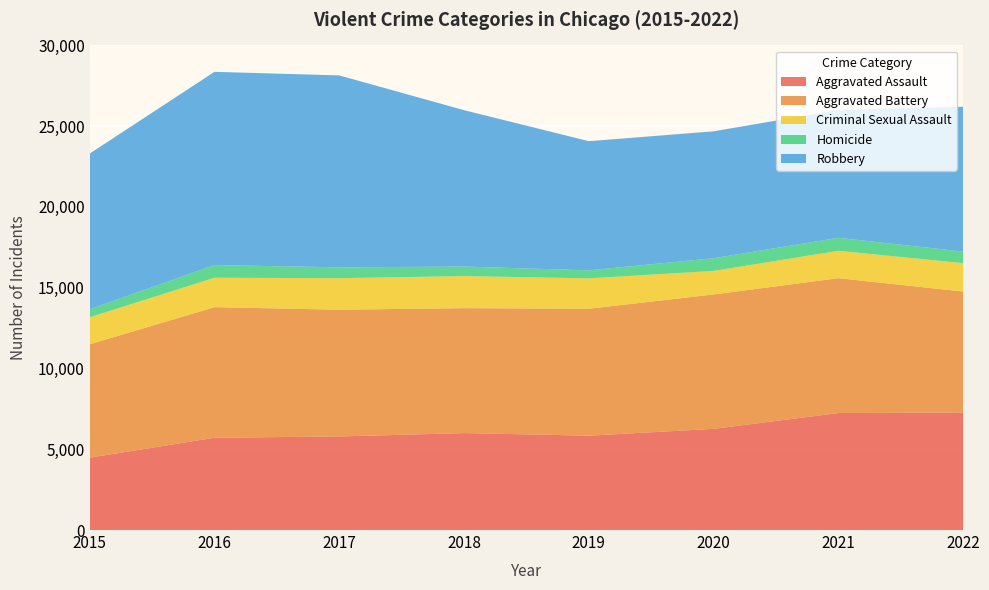

Reading left to right, list all the values displayed in this chart.

Aggravated Assault: 2015=4480	2016=5712	2017=5793	2018=6001	2019=5841	2020=6263	2021=7243	2022=7276
Aggravated Battery: 2015=7018	2016=8085	2017=7845	2018=7734	2019=7857	2020=8319	2021=8347	2022=7487
Criminal Sexual Assault: 2015=1672	2016=1821	2017=1952	2018=1986	2019=1881	2020=1457	2021=1695	2022=1757
Homicide: 2015=496	2016=786	2017=672	2018=589	2019=498	2020=787	2021=804	2022=716
Robbery: 2015=9638	2016=11960	2017=11880	2018=9680	2019=7994	2020=7855	2021=7918	2022=8968